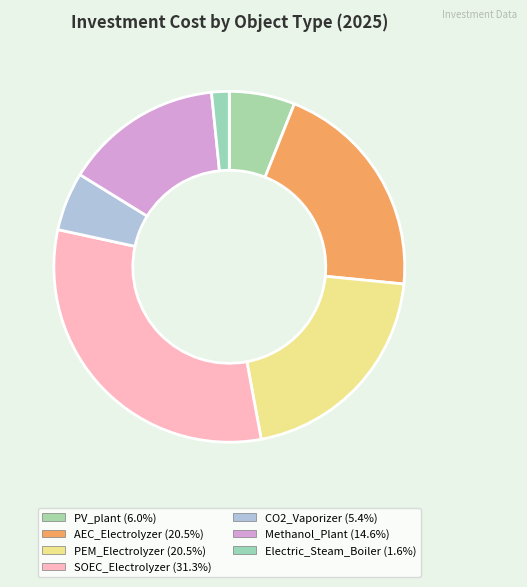

Is CO2_Vaporizer the majority of the pie?

No